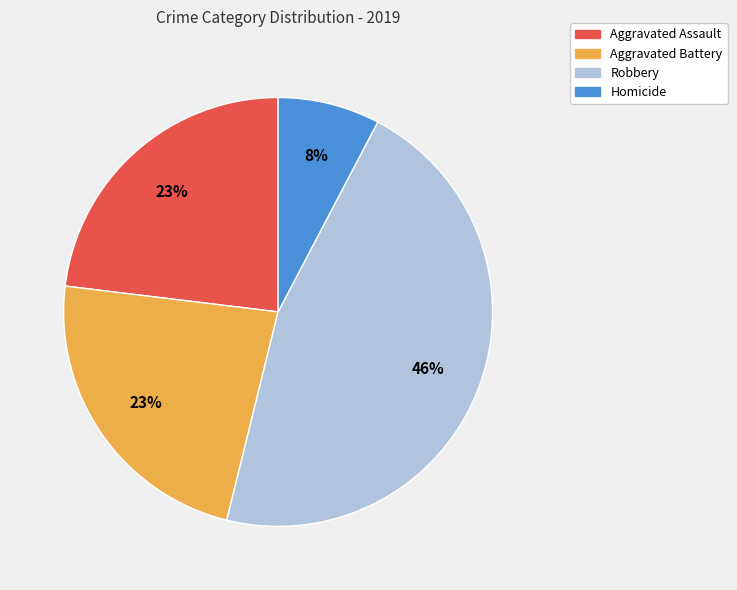

How many slices are in this pie chart?

4